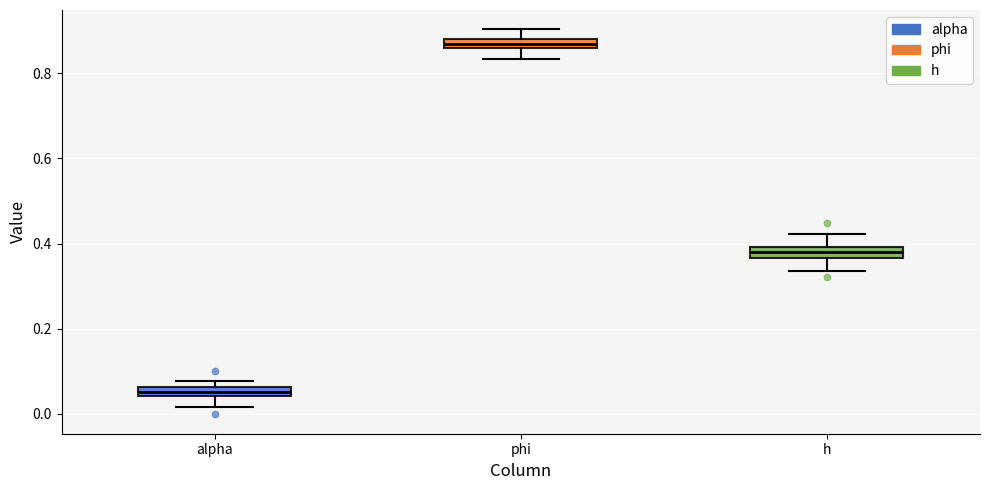

Which box's median line is the lowest?

alpha